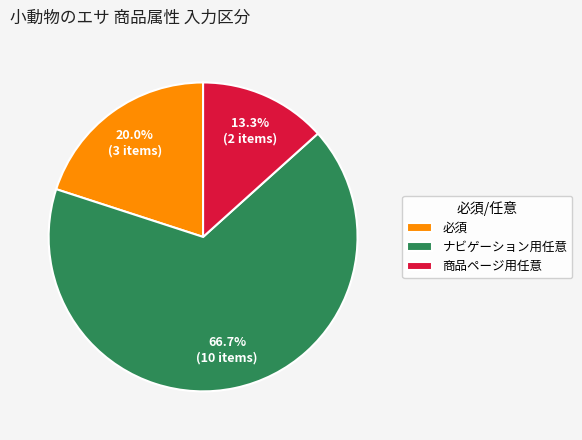

Is 必須 the majority of the pie?

No